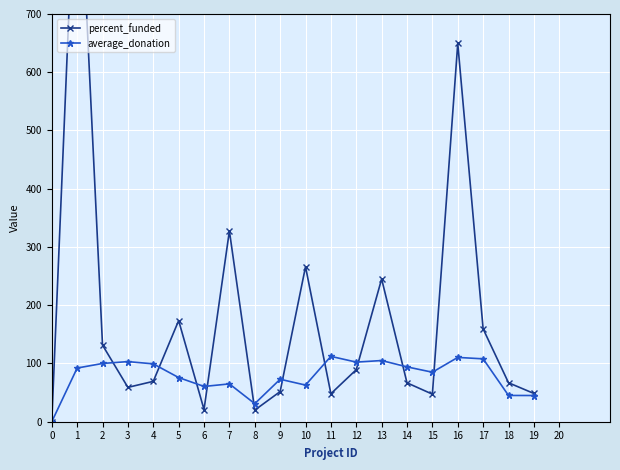

Reading right to left, list all the values displayed in this chart.

percent_funded: 48.5	66.9	159.4	649.5	47.3	66.8	245.1	89.3	48.1	266.1	51.7	19.9	327.6	21.0	173.6	69.3	59.0	131.5	1040.0	0.0
average_donation: 45.0	45.1	108.0	110.4	85.0	94.2	105.0	102.3	112.2	62.9	72.9	31.0	64.9	60.6	75.8	99.3	103.2	100.0	92.2	0.0